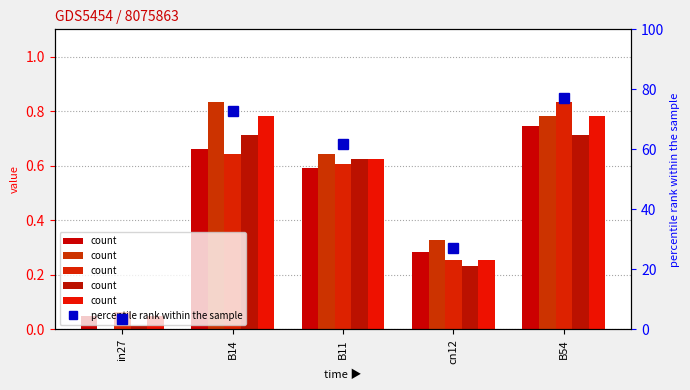

At which category is the sum across all series the highest?

B54